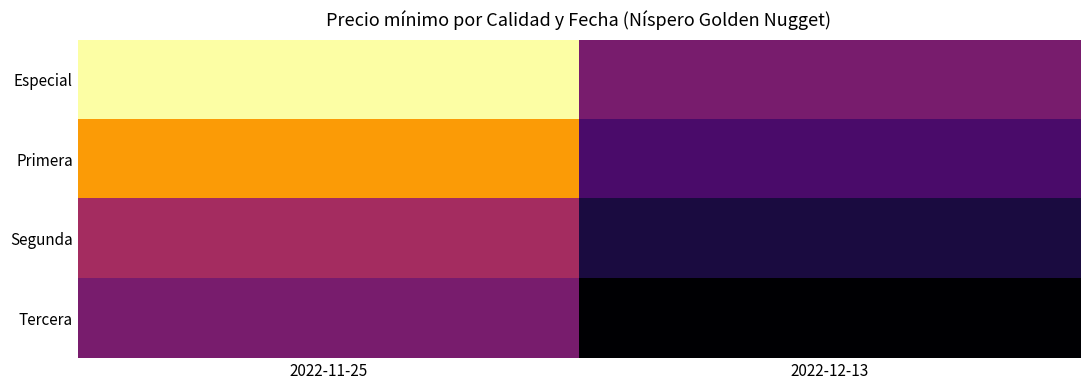

What is the smallest value displayed?

4000